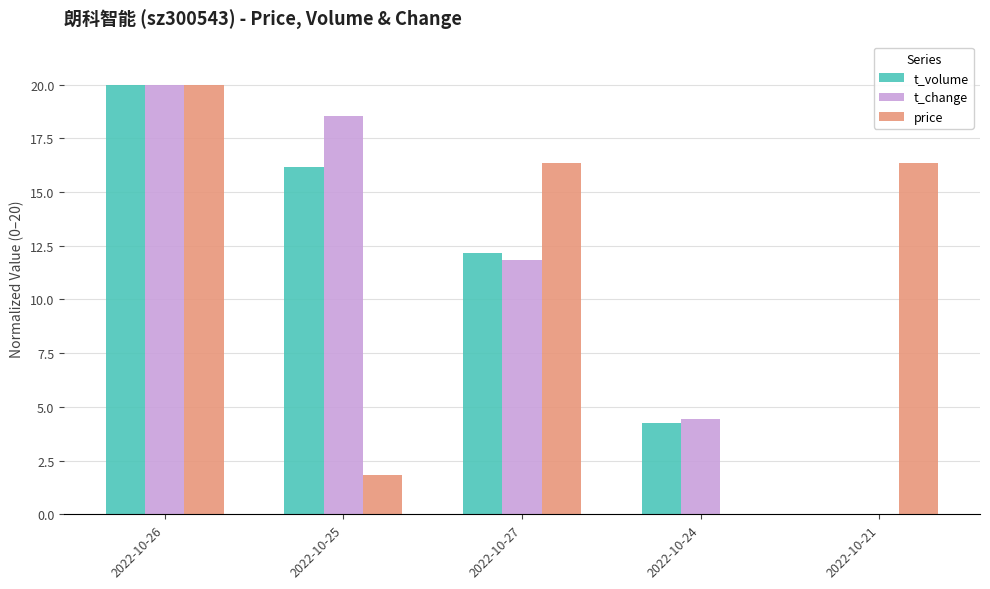

How many data points in t_change are above 11?

3